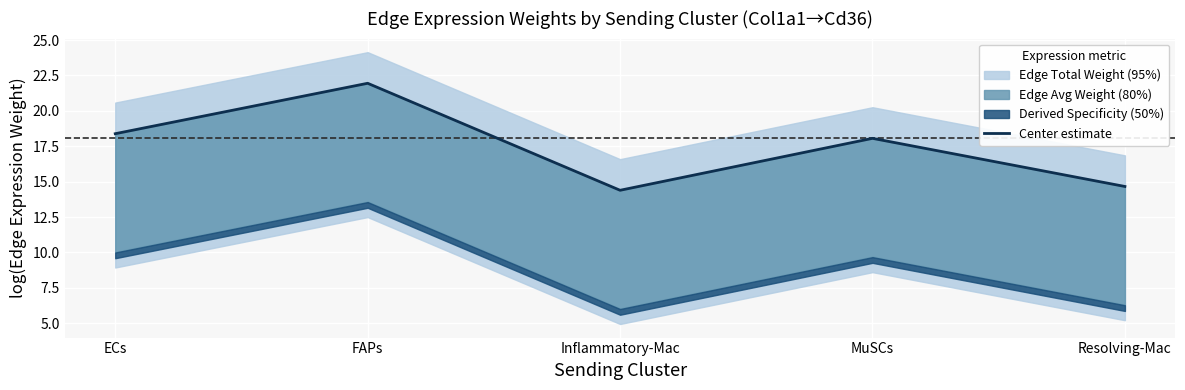

What is the change in value from FAPs to Inflammatory-Mac?

-7.6